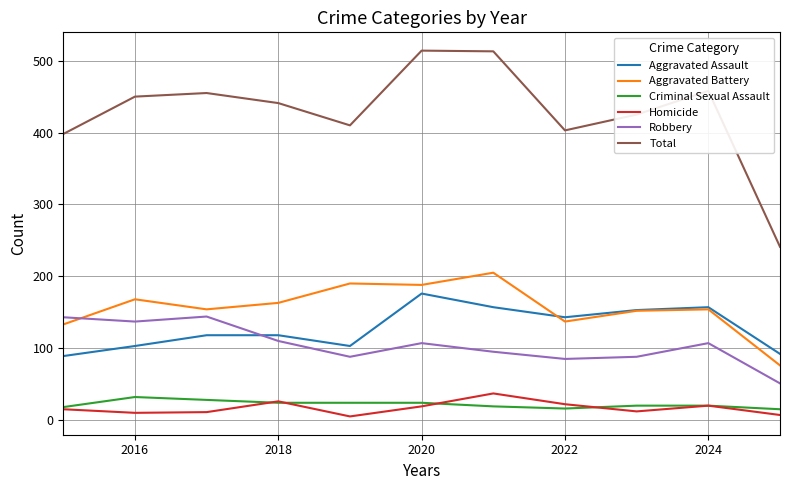

True or false: Aggravated Assault has more than 1 interior local peaks.

True